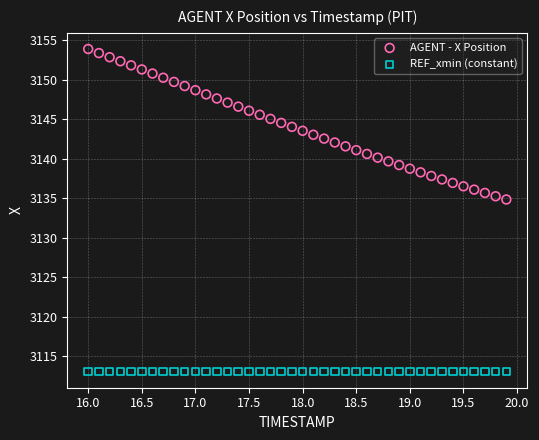

Which series contains the lowest Y value?

REF_xmin (constant)